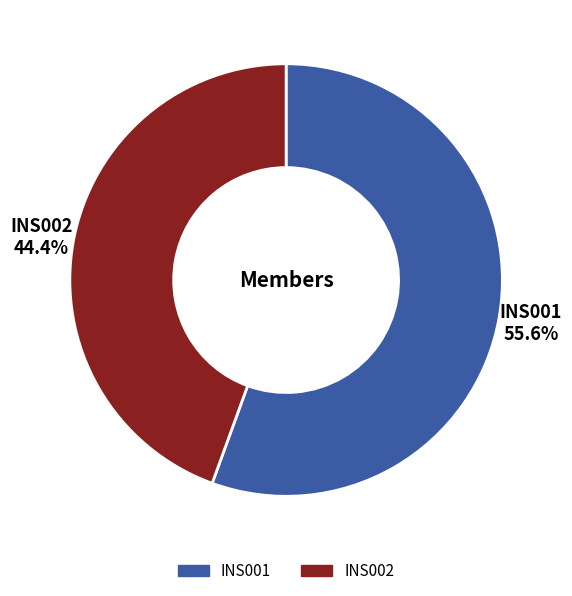

Is there a majority slice in this chart?

Yes